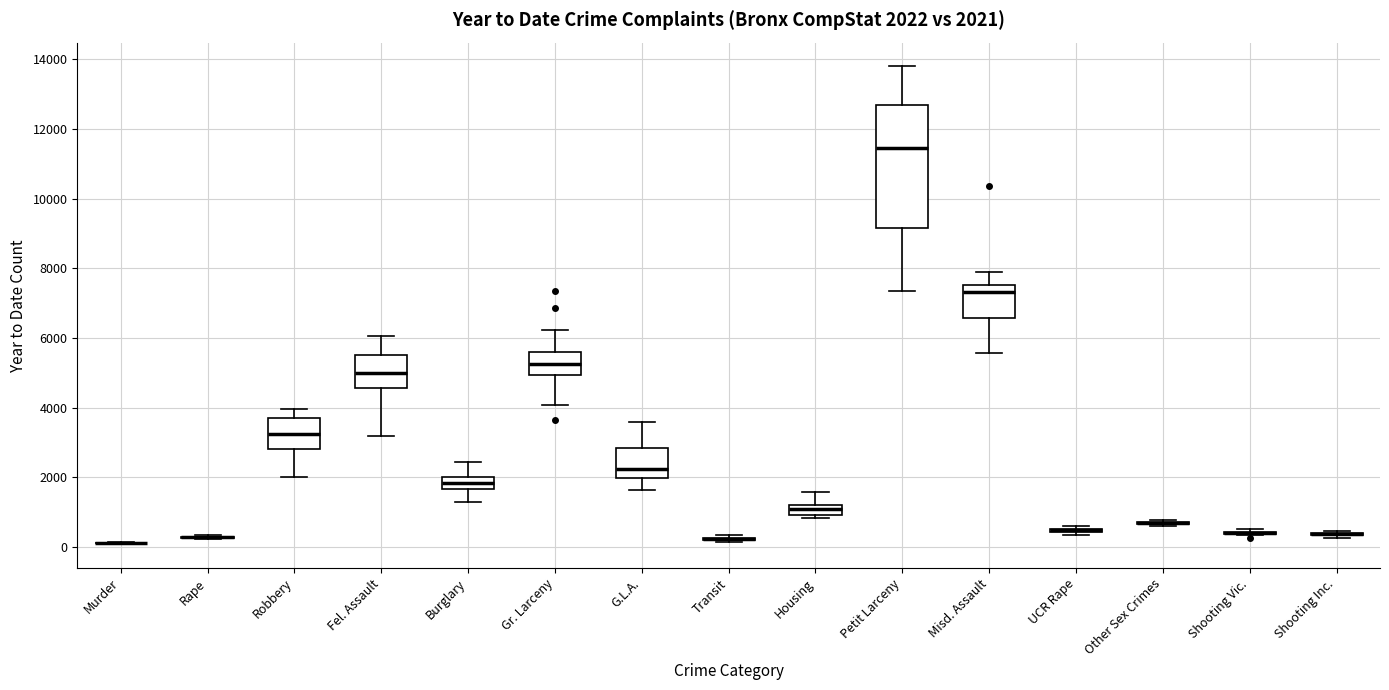

Which box is the tallest, from its lower edge to its upper edge?

Petit Larceny